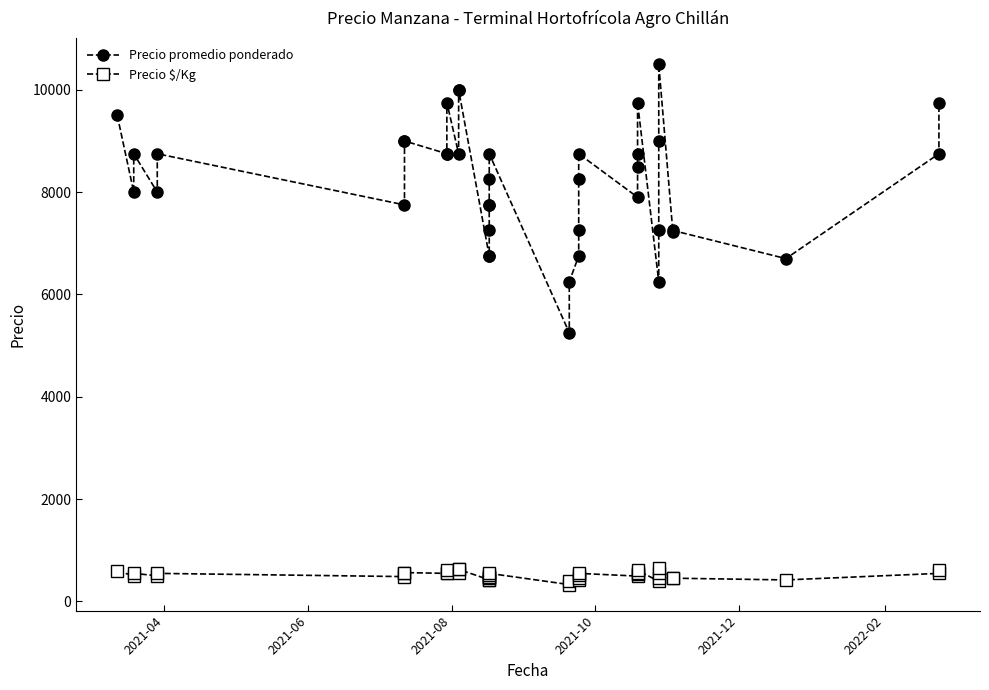

What is the minimum value for Precio promedio ponderado?

5250